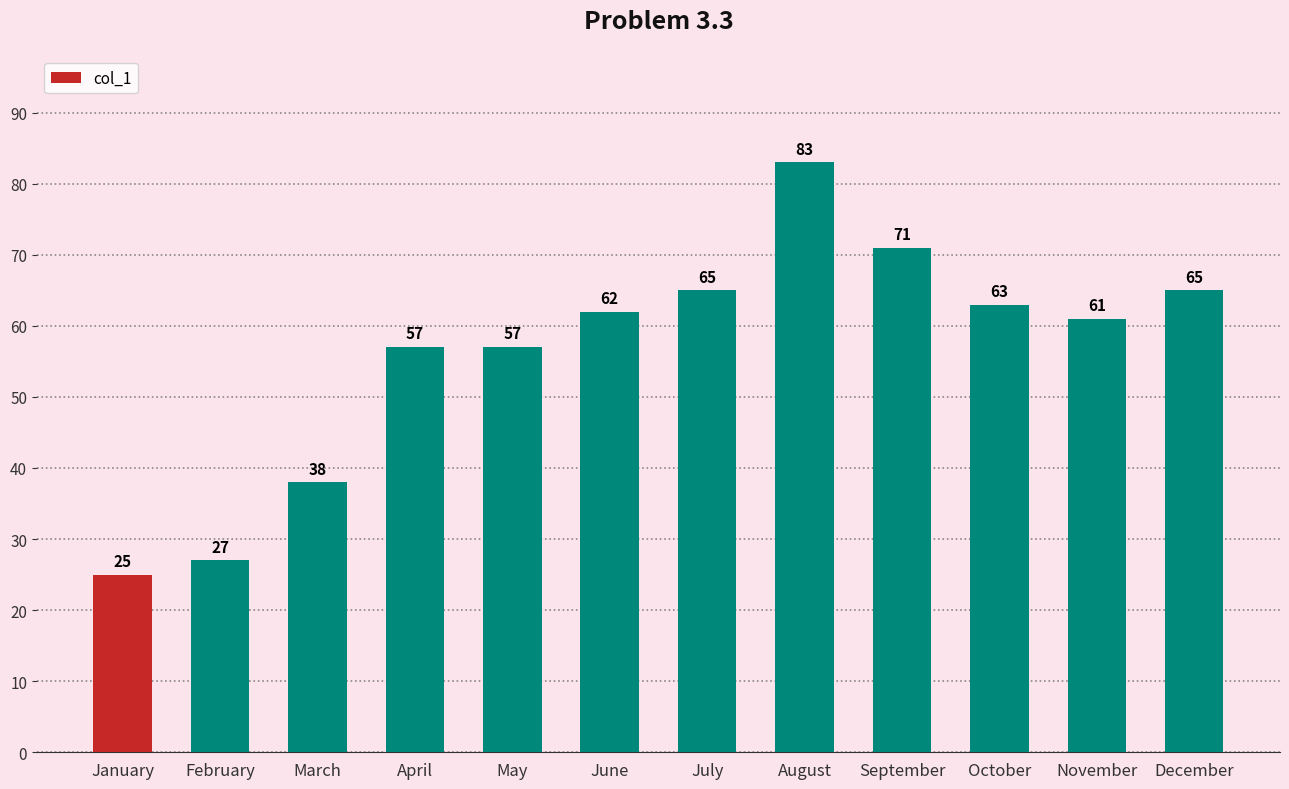

Which label corresponds to the smallest value in the chart?

January